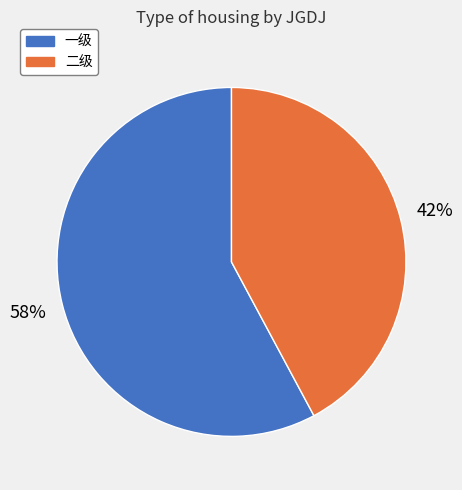

To the nearest percent, what is the average slice percentage?

50%